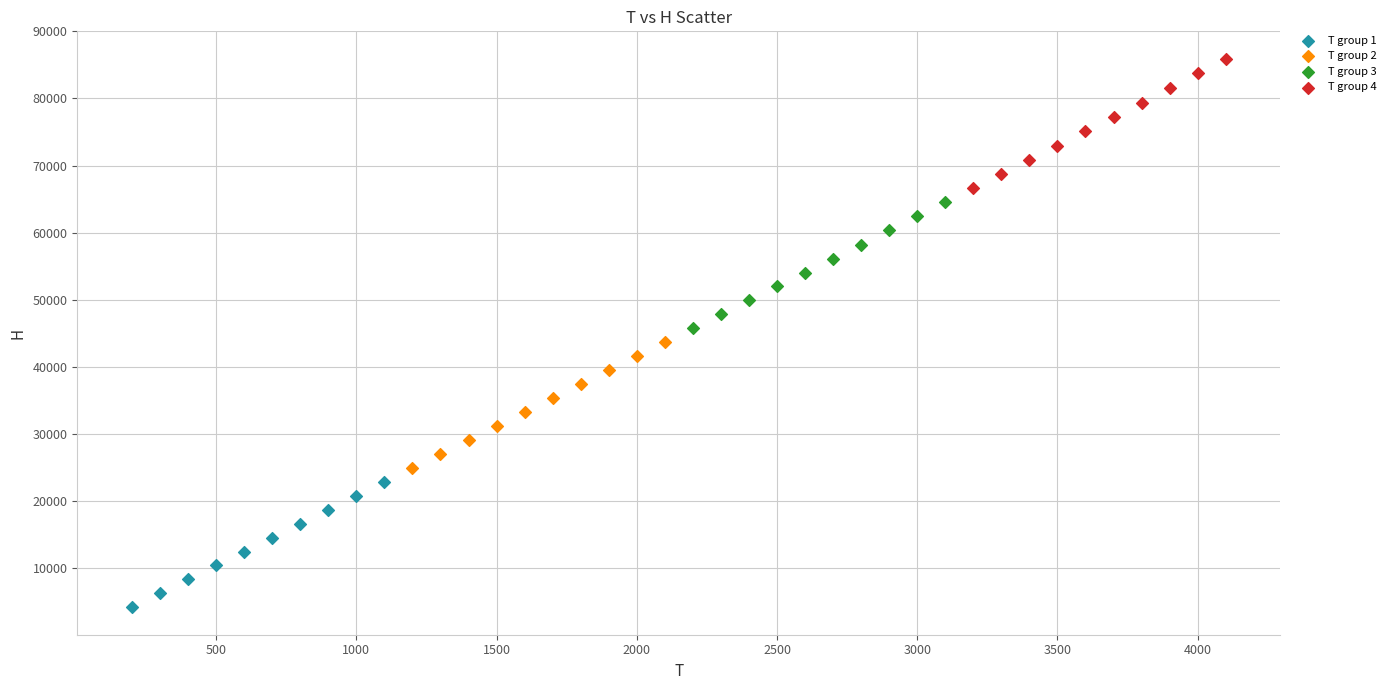

Which series contains the lowest Y value?

T group 1